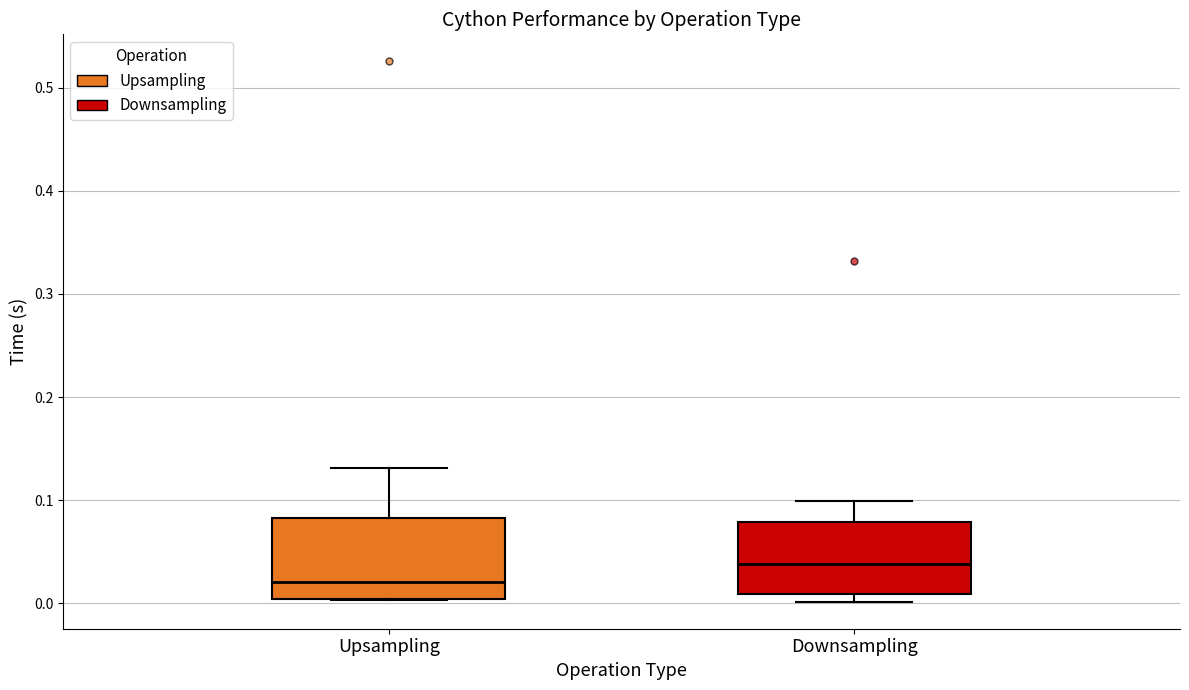

Where is the lower edge of the box for Downsampling on the y-axis? The values are not printed on the chart, so give them approximately, as read against the axis.

0.01